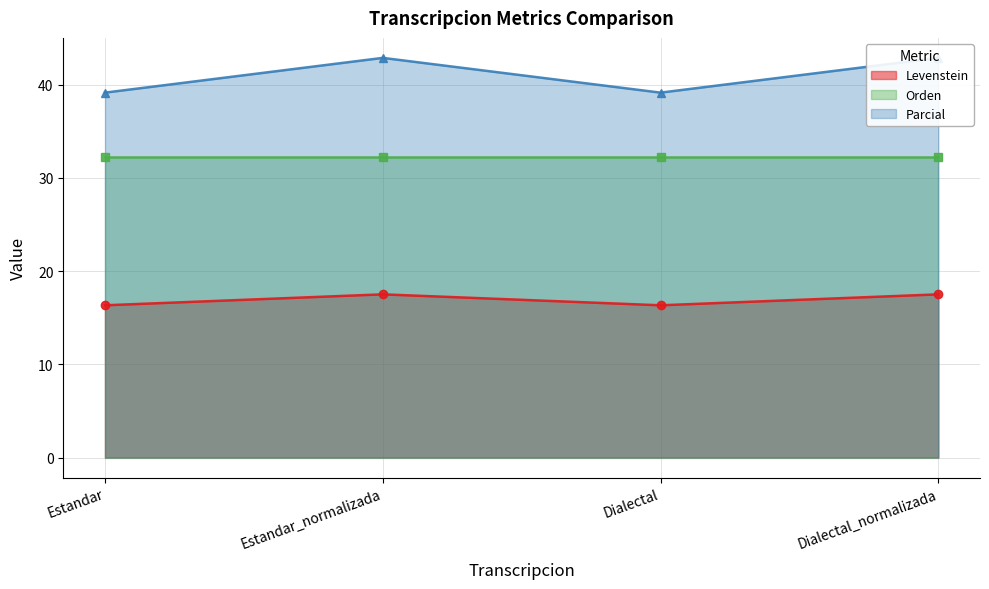

What is the value of the Levenstein point at the 4th from the left?

17.5